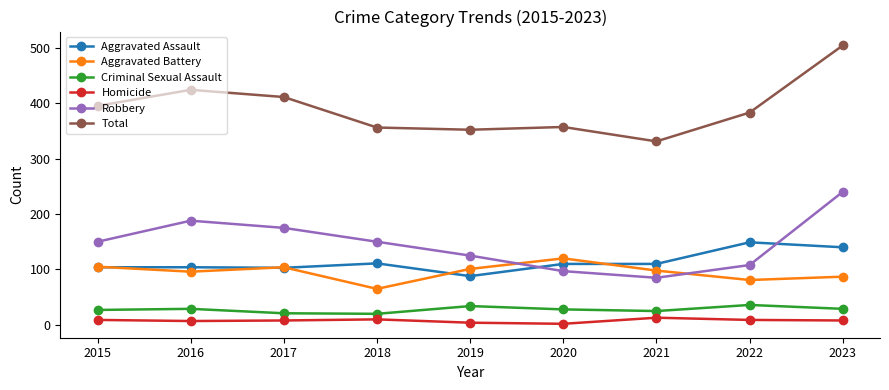

Between 2016 and 2023, which series saw the biggest shift?

Total